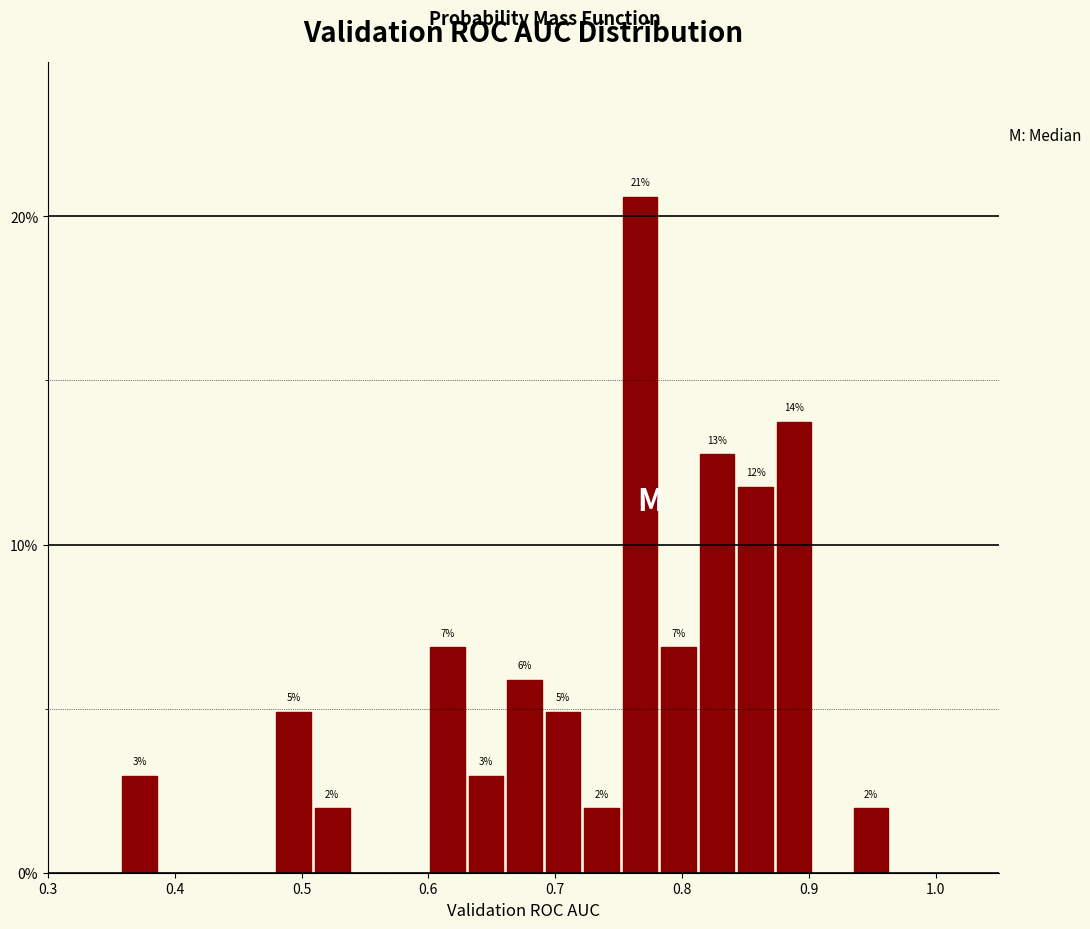

Around what value on the x-axis is the tallest bar? Give the approximate position of its centre, as read against the axis.

0.77